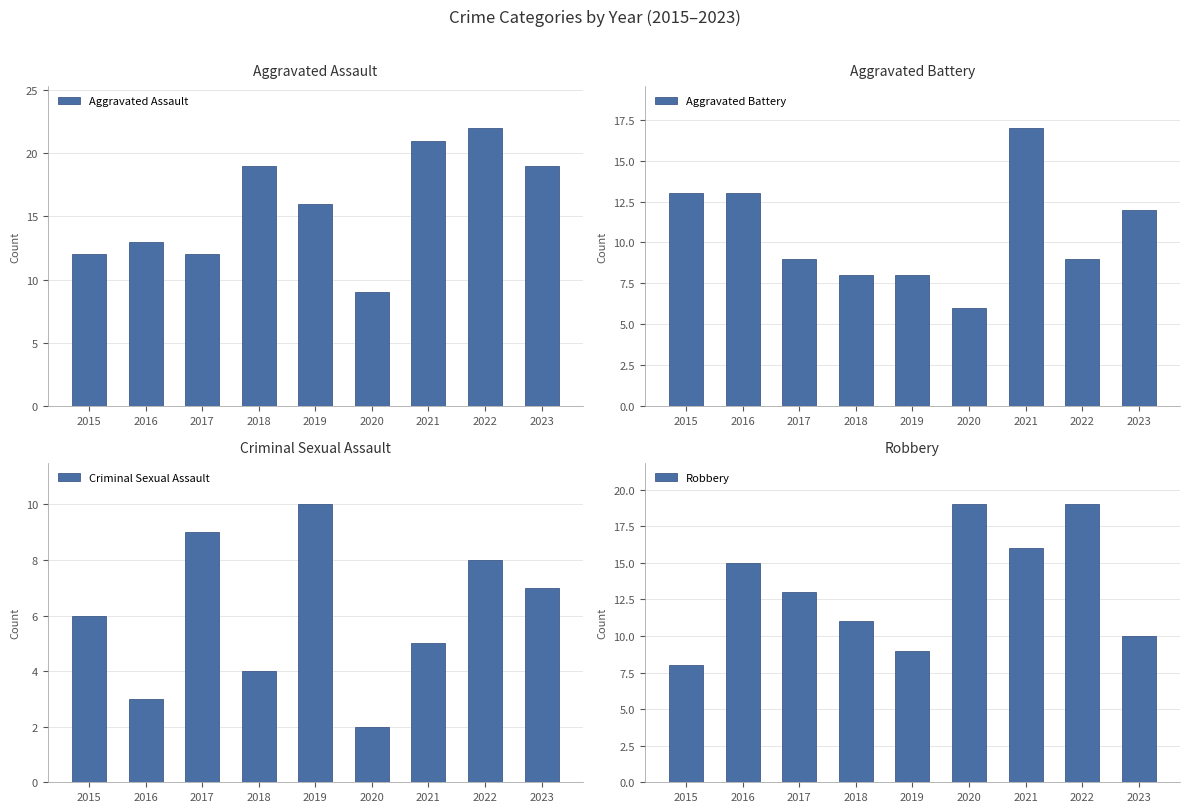

What is the difference between the second highest and minimum values in the Aggravated Battery series?

7